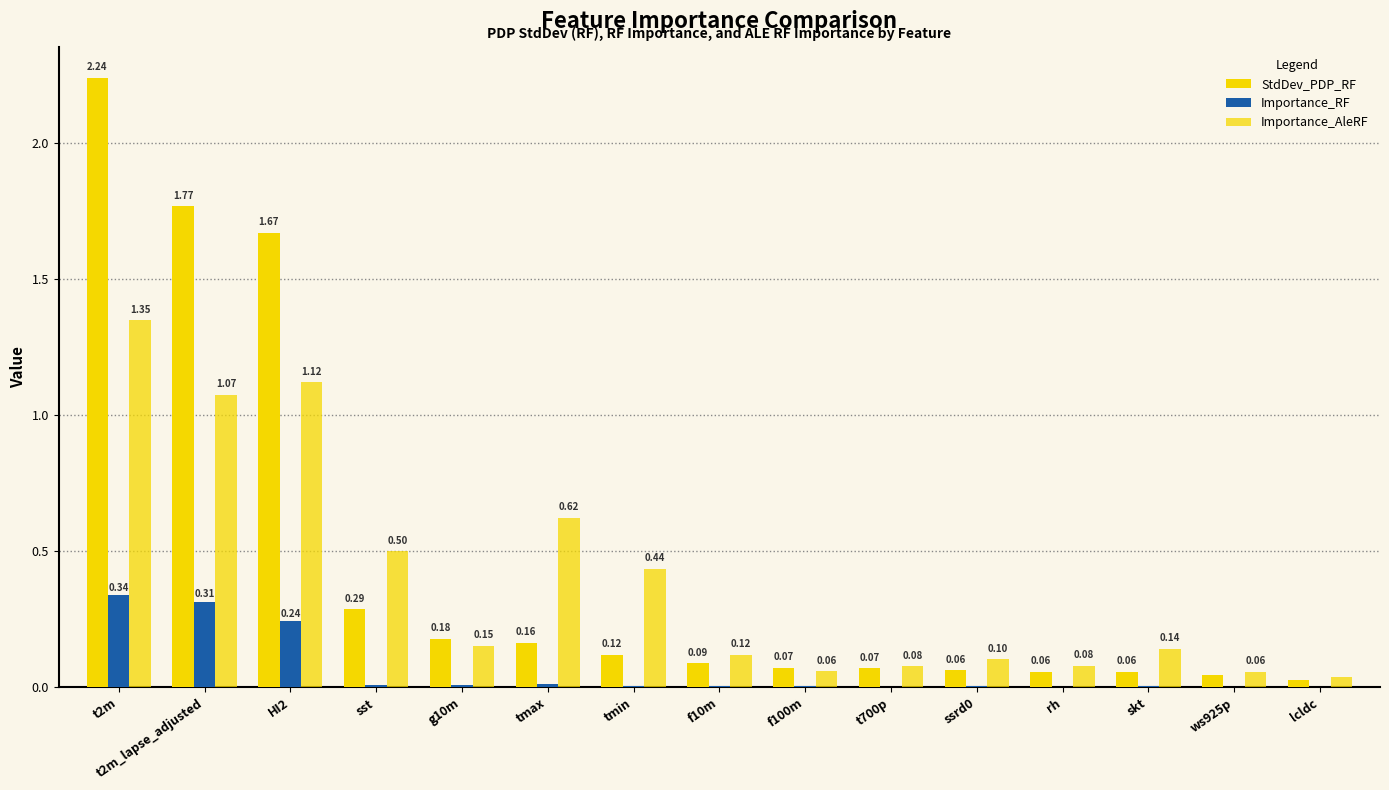

Reading right to left, extract all data points from this chart.

StdDev_PDP_RF: lcldc=0.0	ws925p=0.0	skt=0.1	rh=0.1	ssrd0=0.1	t700p=0.1	f100m=0.1	f10m=0.1	tmin=0.1	tmax=0.2	g10m=0.2	sst=0.3	HI2=1.7	t2m_lapse_adjusted=1.8	t2m=2.2
Importance_RF: lcldc=0.0	ws925p=0.0	skt=0.0	rh=0.0	ssrd0=0.0	t700p=0.0	f100m=0.0	f10m=0.0	tmin=0.0	tmax=0.0	g10m=0.0	sst=0.0	HI2=0.2	t2m_lapse_adjusted=0.3	t2m=0.3
Importance_AleRF: lcldc=0.0	ws925p=0.1	skt=0.1	rh=0.1	ssrd0=0.1	t700p=0.1	f100m=0.1	f10m=0.1	tmin=0.4	tmax=0.6	g10m=0.2	sst=0.5	HI2=1.1	t2m_lapse_adjusted=1.1	t2m=1.3